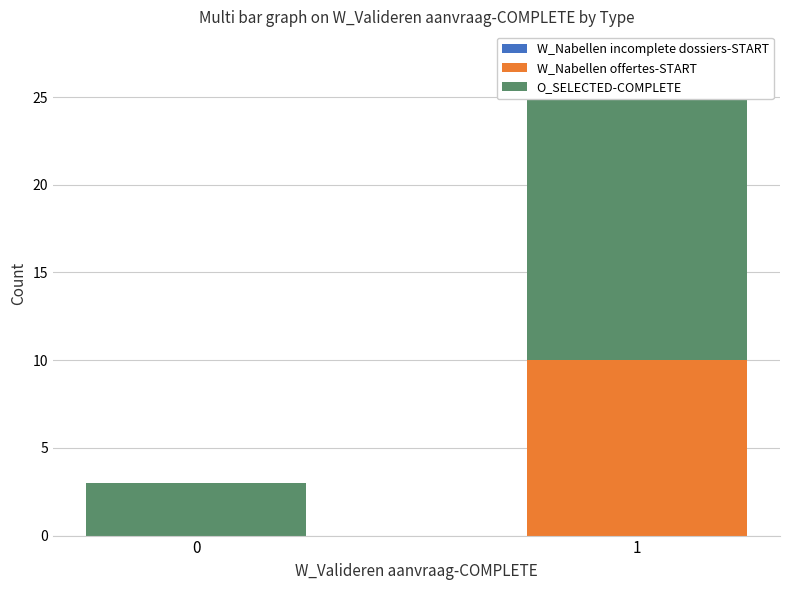

At 0, list the series in order from largest to smallest.

O_SELECTED-COMPLETE, W_Nabellen incomplete dossiers-START, W_Nabellen offertes-START